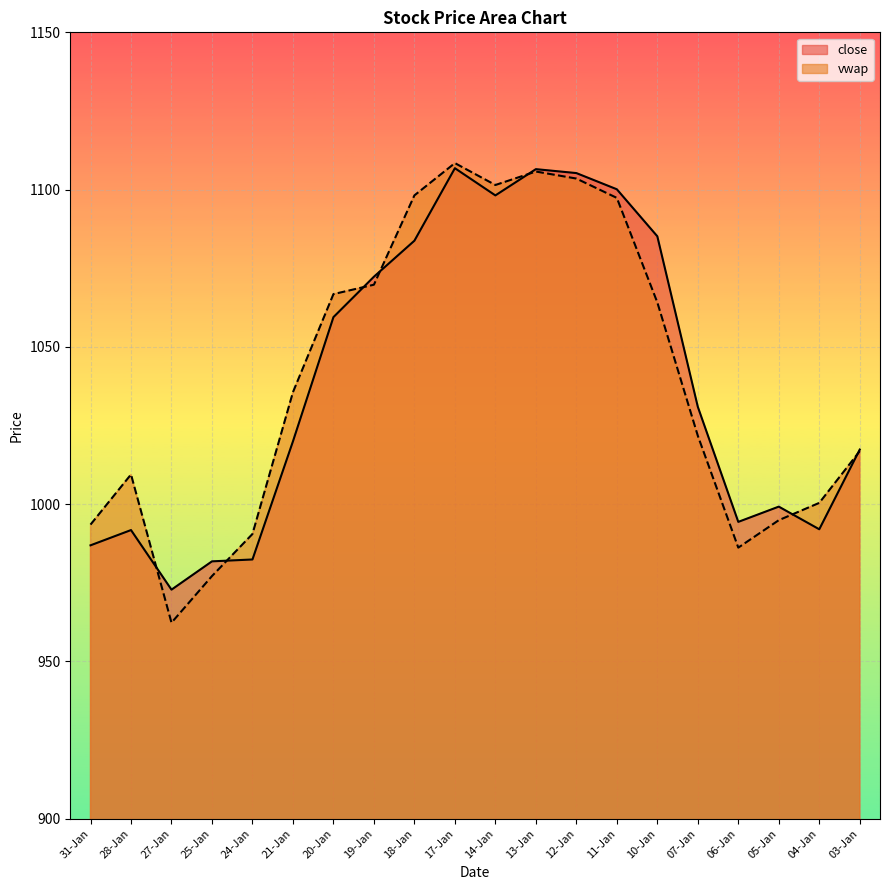

At which label does vwap reach its minimum?

27-Jan